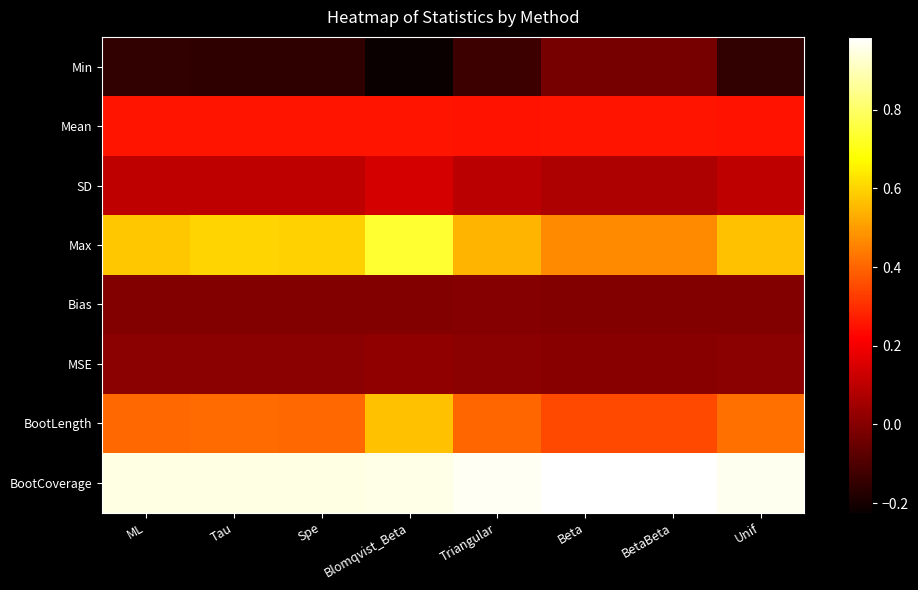

At Triangular, list the series in order from largest to smallest.

BootCoverage, Max, BootLength, Mean, SD, MSE, Bias, Min